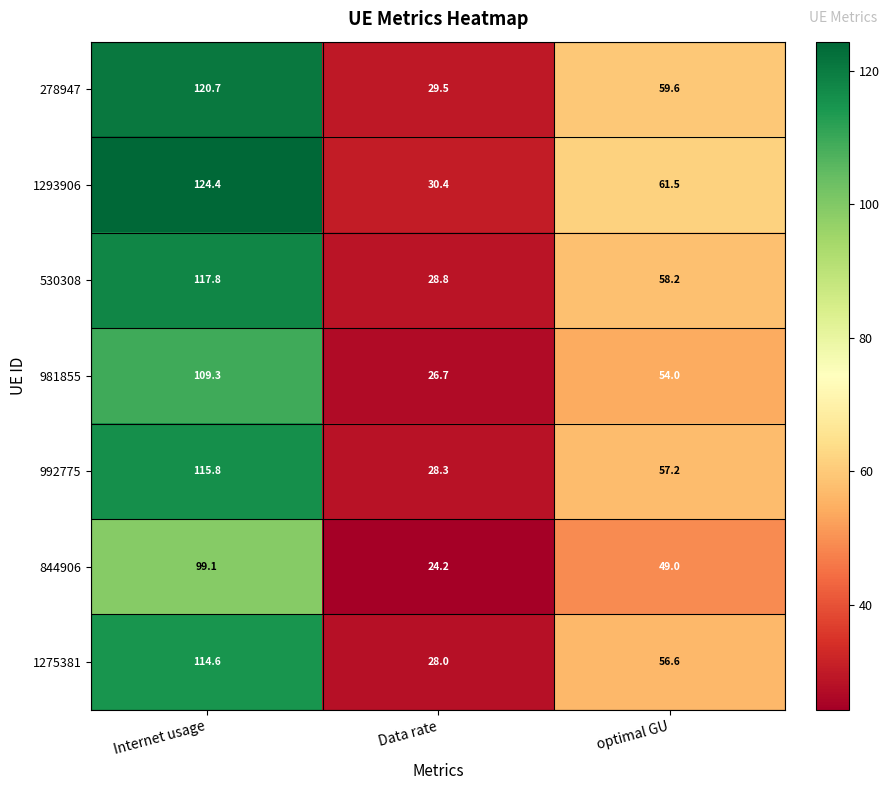

At how many categories does at least one series exceed 81?

1